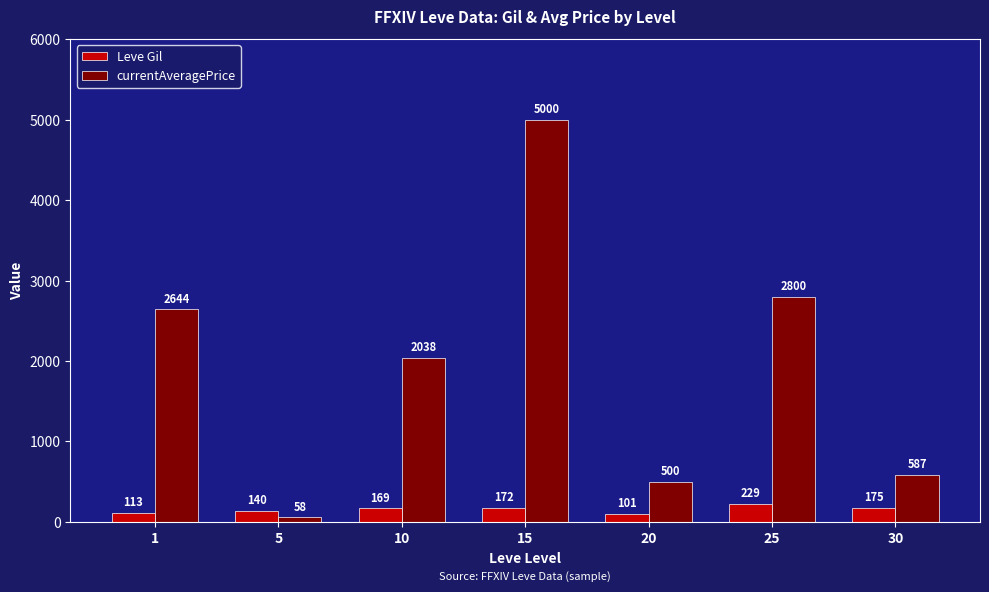

Where is Leve Gil nearest to the value 165?

10